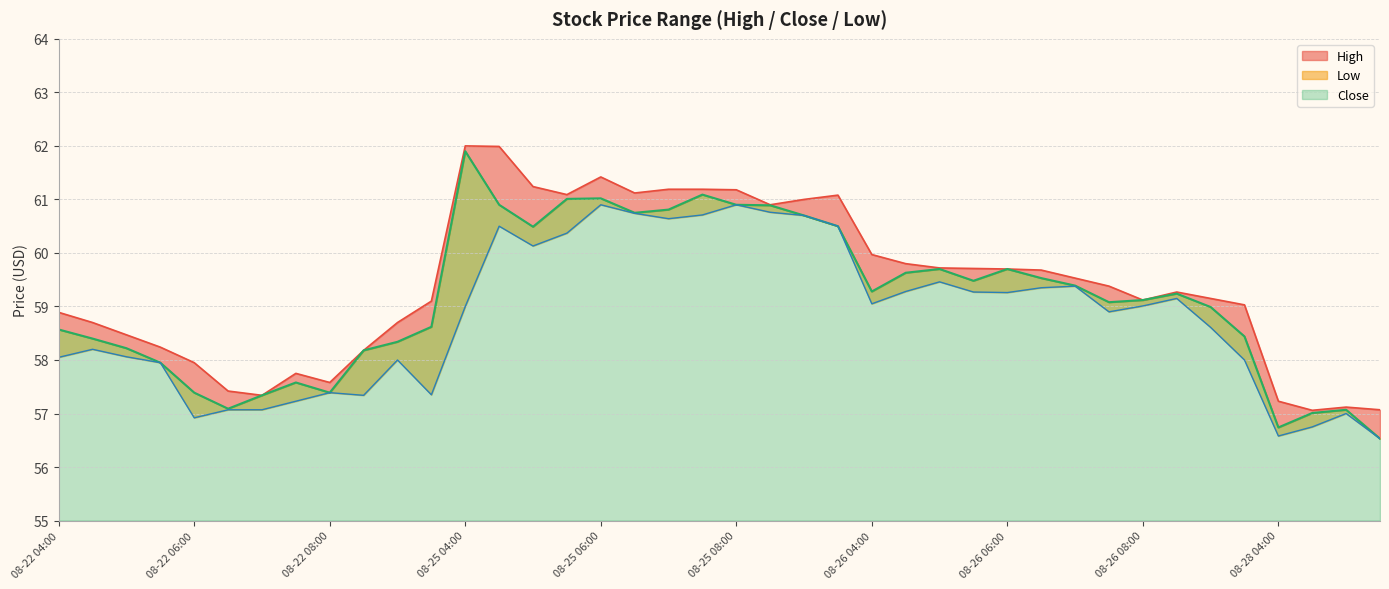

What is the label of the 13th point from the left?

08-25 04:00